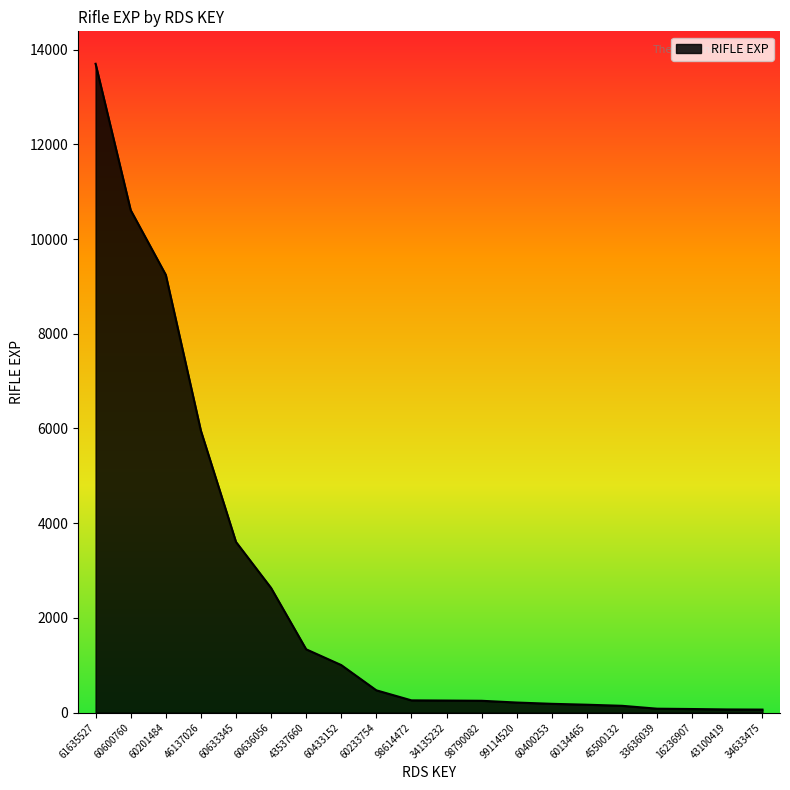

What is the difference between the maximum and minimum values?

13637